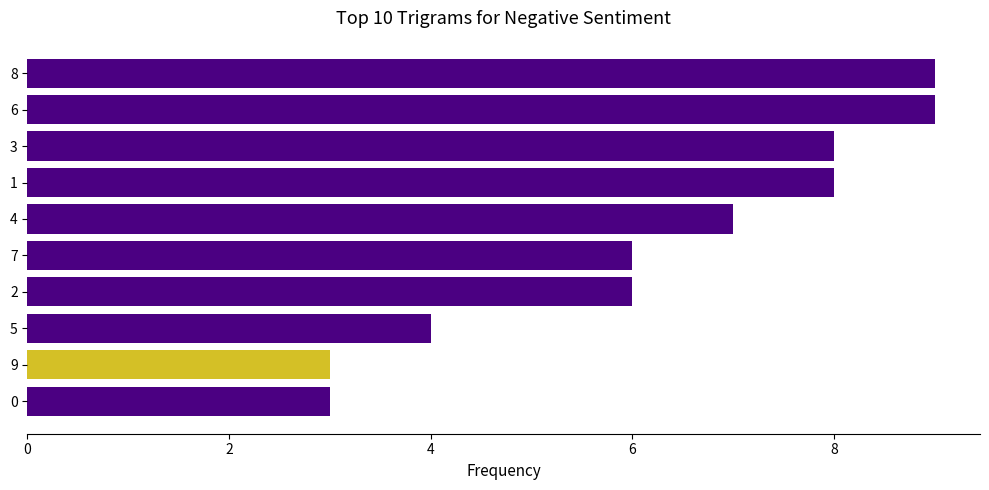

Reading bottom to top, extract all data points from this chart.

0=3	9=3	5=4	2=6	7=6	4=7	1=8	3=8	6=9	8=9